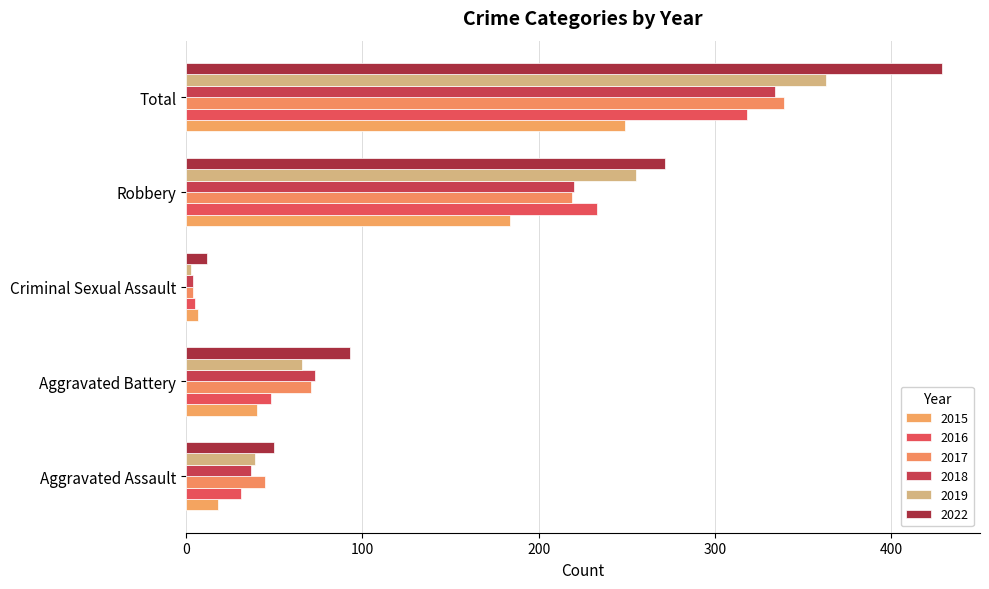

At which category is the sum across all series the highest?

Total